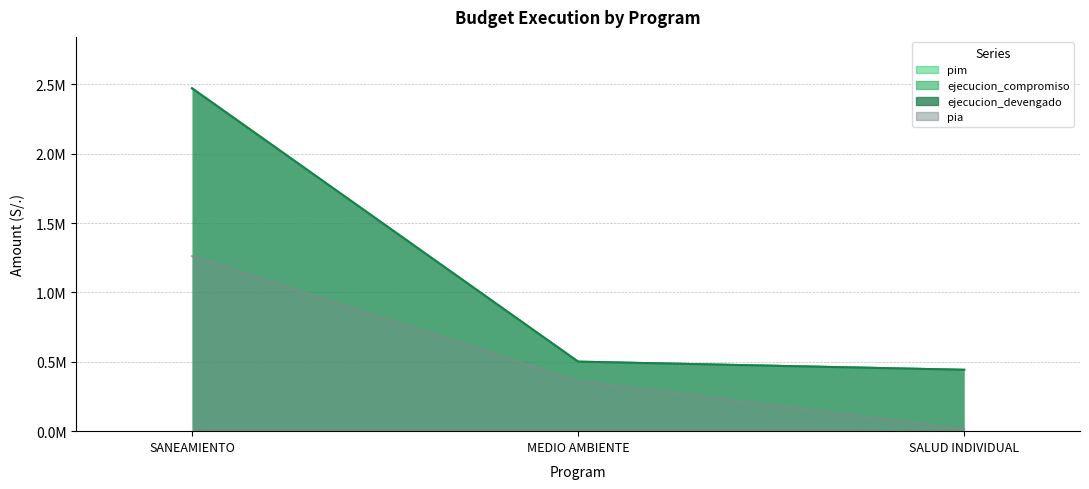

How many lines are shown in the chart?

4